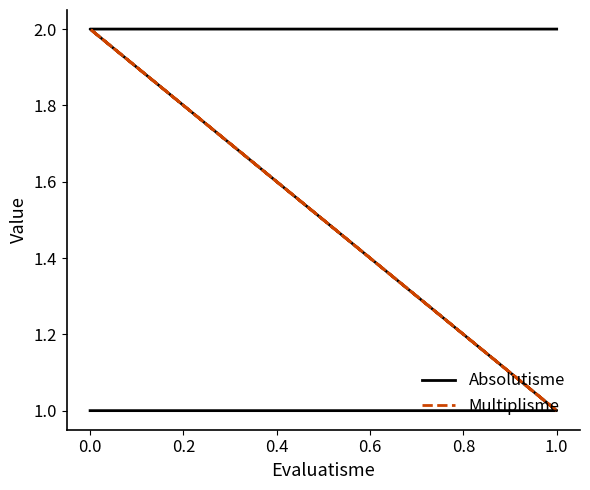

How many series are shown in this chart?

2